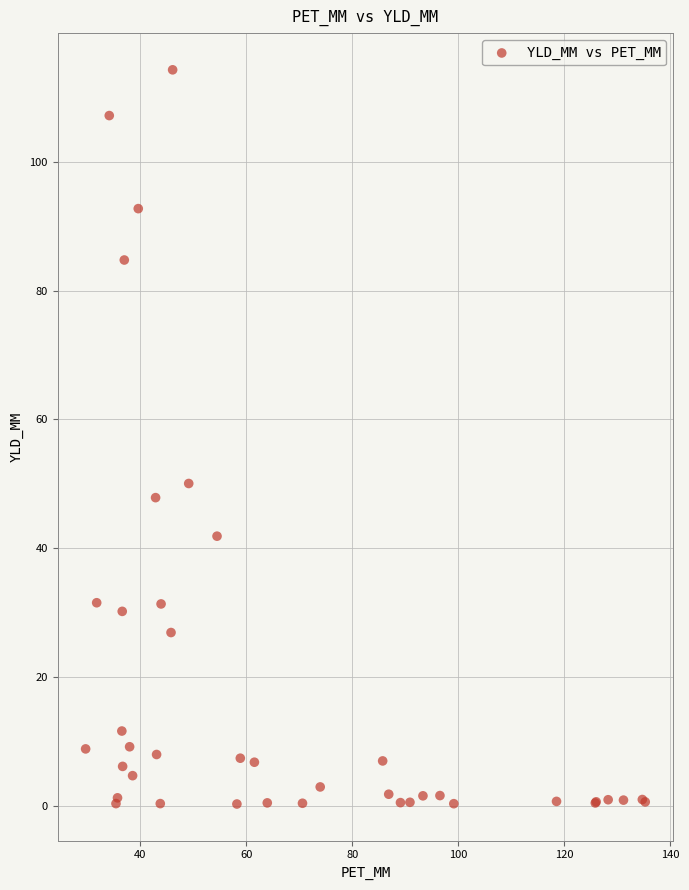

What Y value in the scatter plot is closest to 57?

50.1